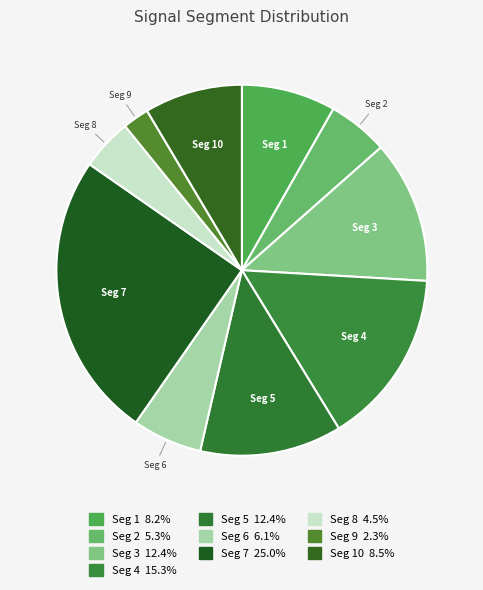

Does Seg 1 account for over 50% of the chart?

No